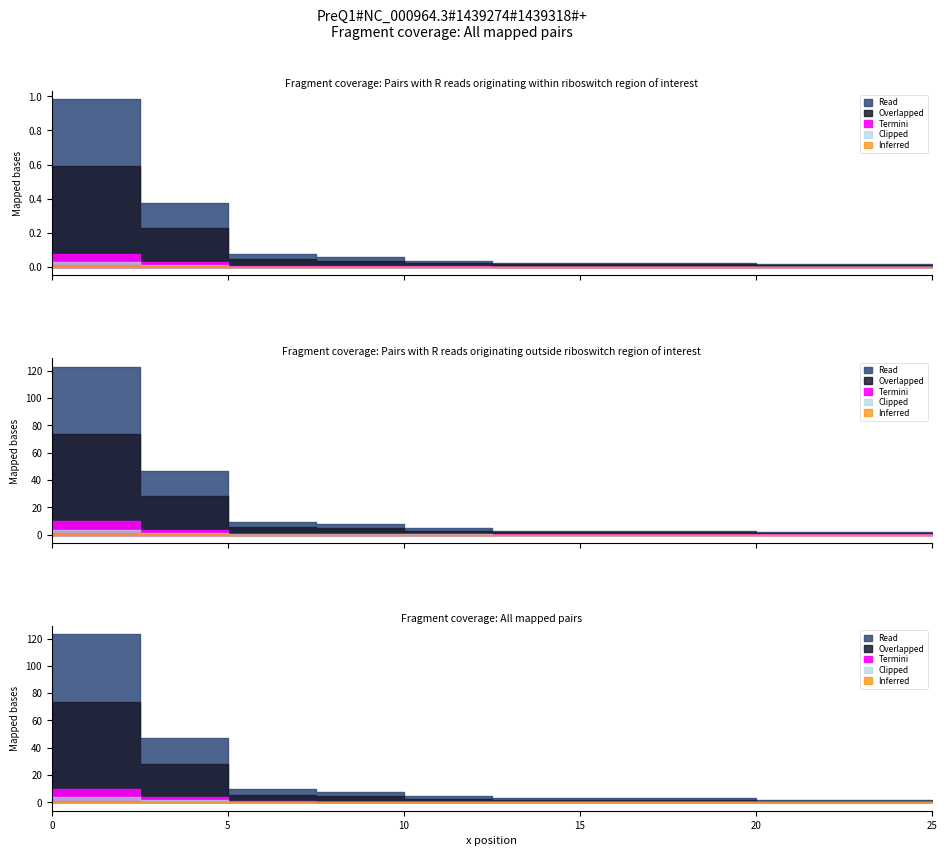

Reading left to right, list all the values displayed in this chart.

0=123.0	2.5=47.0	5=9.5	7.5=7.5	10=4.5	12.5=3.0	20=2.0	25=0.0